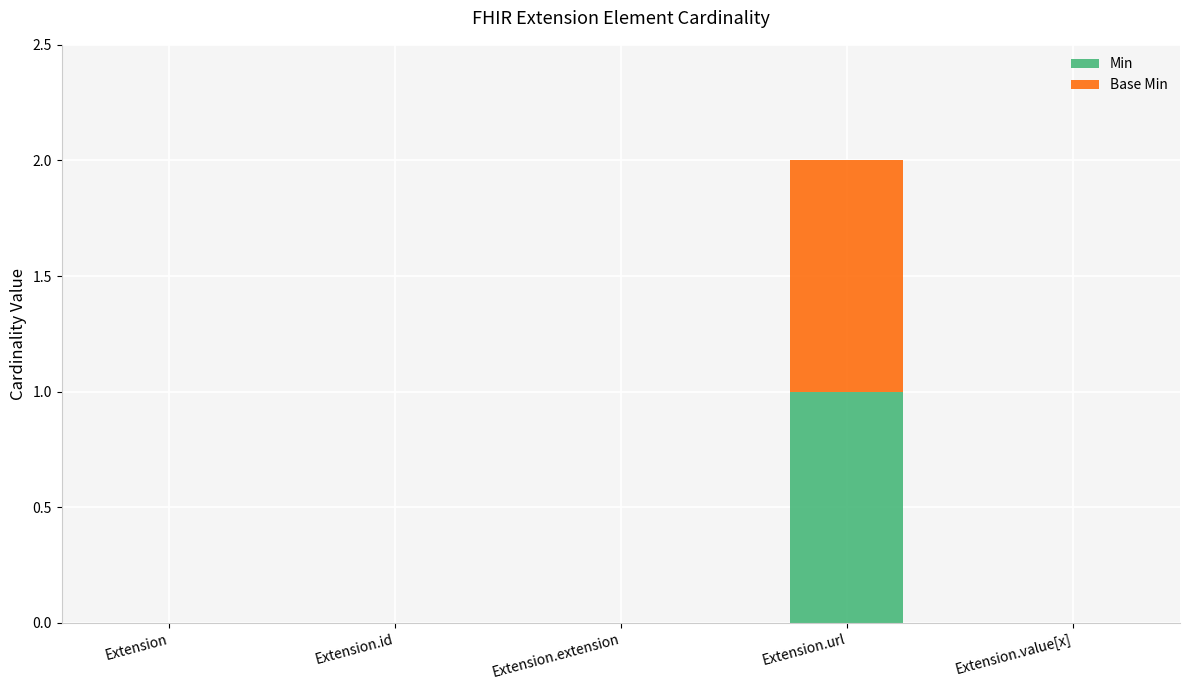

At which category is the sum across all series the highest?

Extension.url